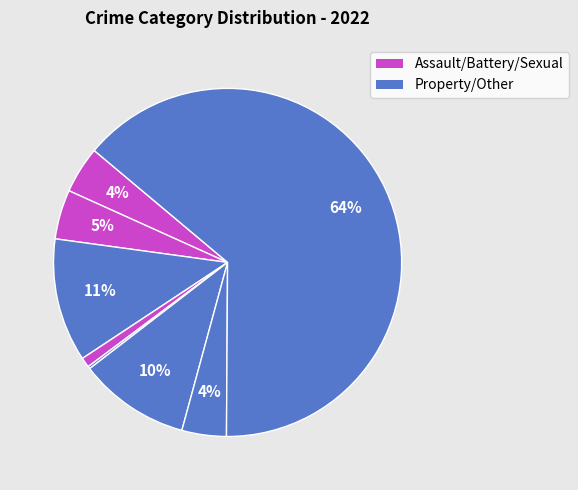

Is there any slice that represents more than half of the pie?

Yes